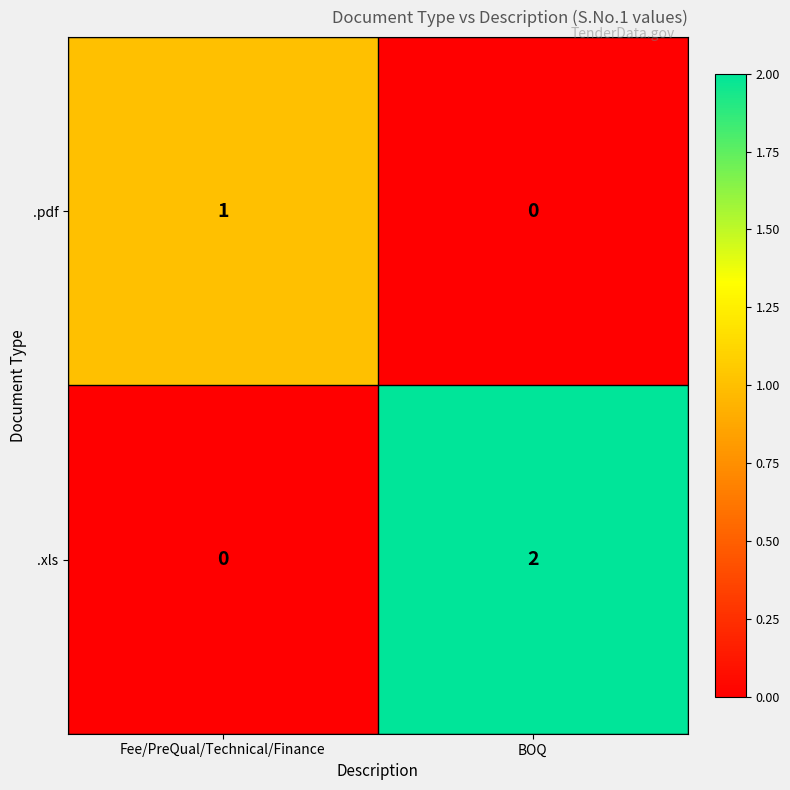

Which series has the largest total across all categories?

.xls